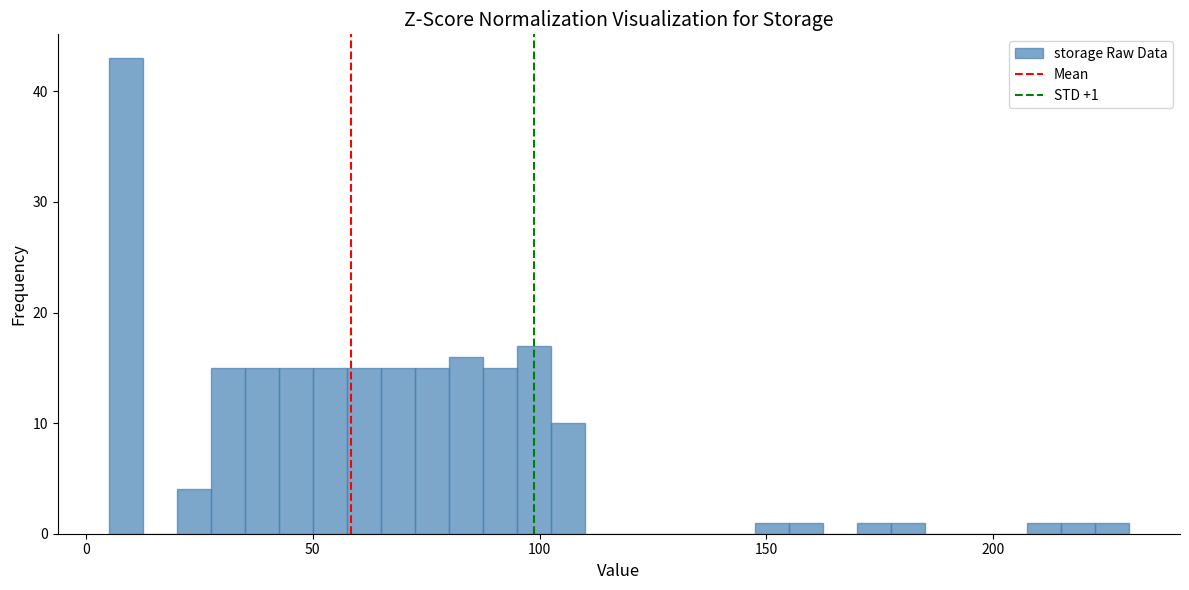

Around what value on the x-axis is the tallest bar? Give the approximate position of its centre, as read against the axis.

10